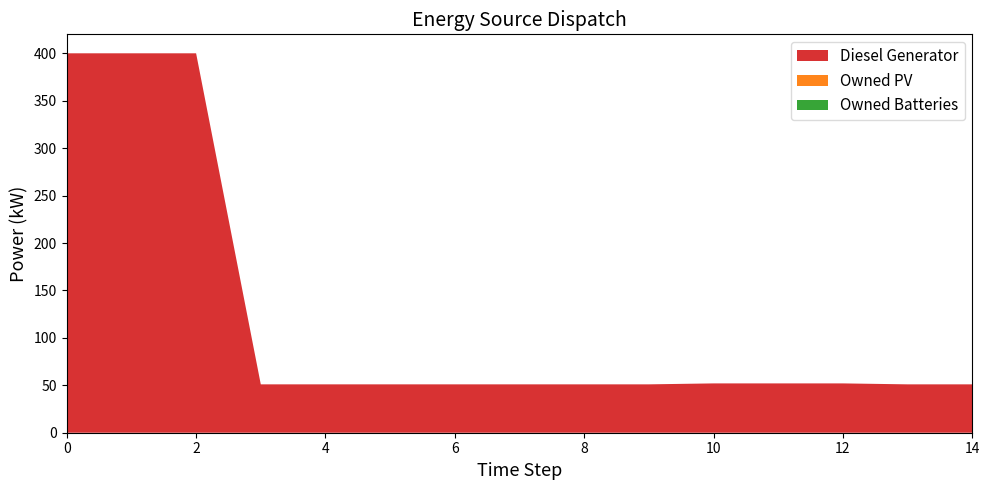

Reading left to right, transcribe all the data shown in this chart.

Diesel Generator: 400	400	400	51	51	51	51	51	51	51	52	52	52	51	51
Owned PV: 0	0	0	0	0	0	0	0	0	0	0	0	0	0	0
Owned Batteries: 0	0	0	0	0	0	0	0	0	0	0	0	0	0	0